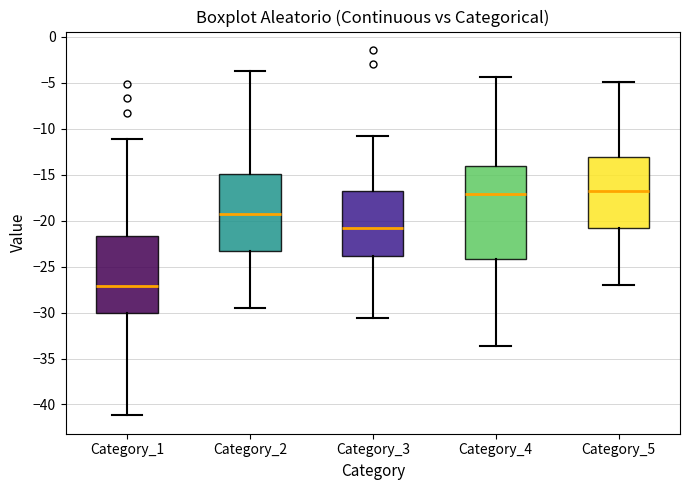

Reading left to right, transcribe this box plot: for each box, give where its median line is, the range the box spans, and where its two whiskers end, as read against the y-axis. The values are not printed on the chart, so give them approximately, as read against the axis.

Category_1: median -27.0, box -30.0 to -21.5, whiskers -41.0 to -11.0
Category_2: median -19.5, box -23.5 to -15.0, whiskers -29.5 to -3.5
Category_3: median -21.0, box -24.0 to -17.0, whiskers -30.5 to -11.0
Category_4: median -17.0, box -24.0 to -14.0, whiskers -33.5 to -4.5
Category_5: median -17.0, box -20.5 to -13.0, whiskers -27.0 to -5.0